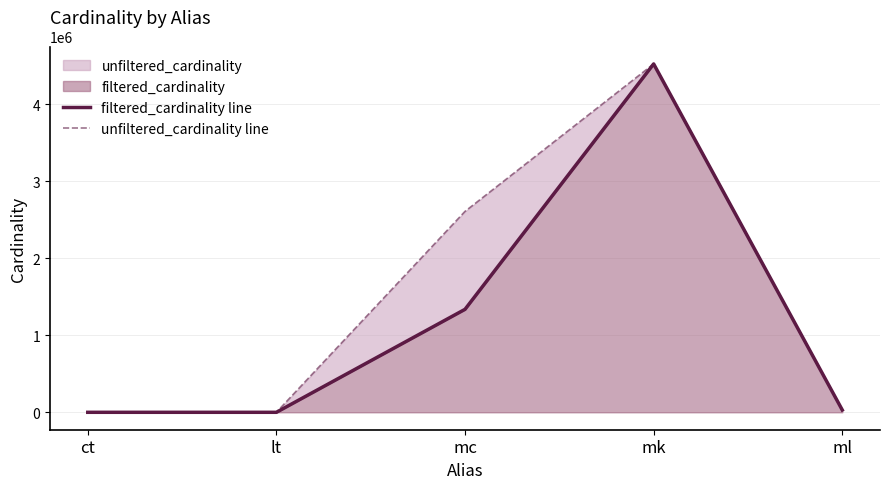

True or false: filtered_cardinality line has more than 1 interior local peaks.

False